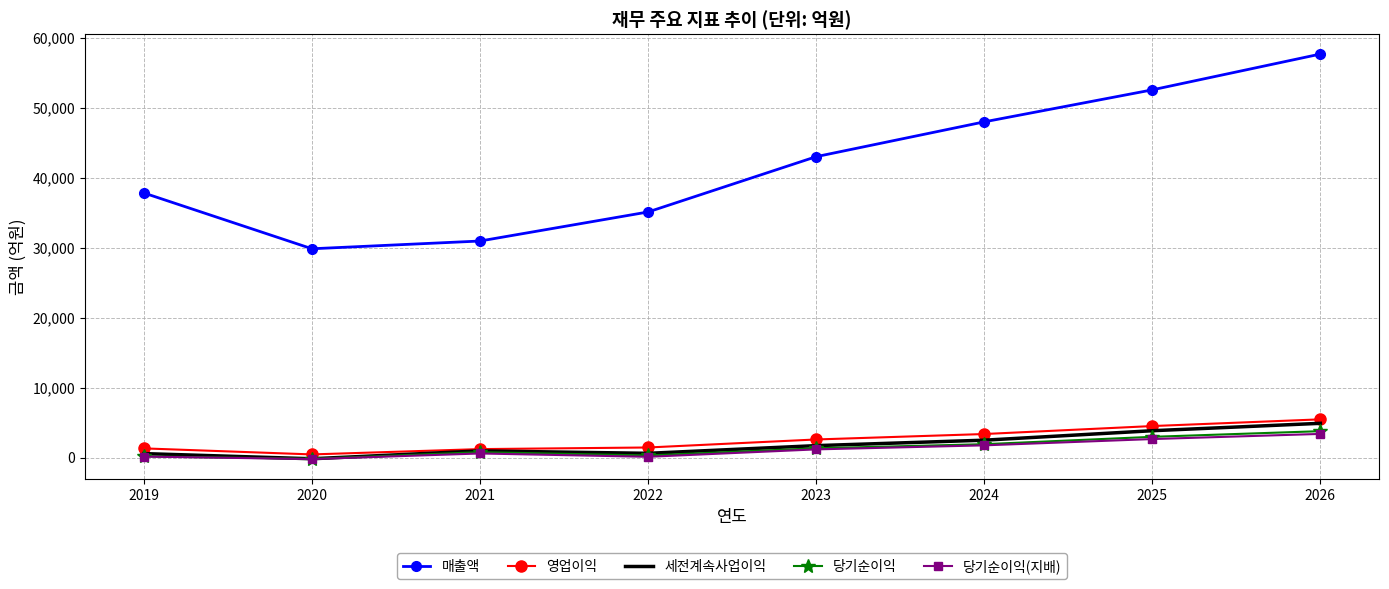

How many positive values does the 세전계속사업이익 series have?

7